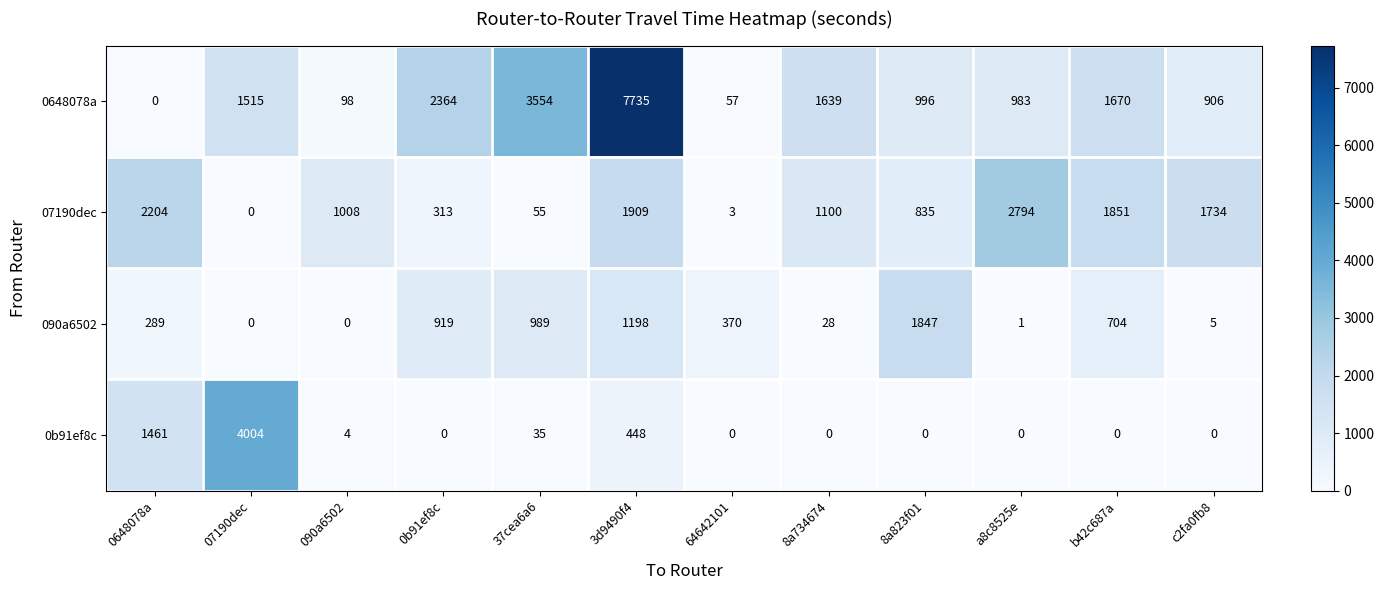

Which series has the largest total across all categories?

0648078a